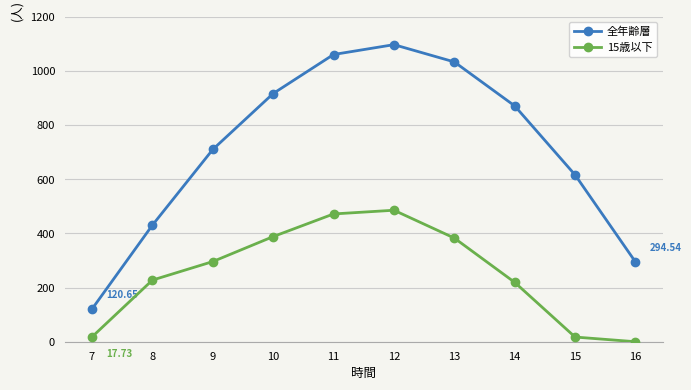

True or false: 全年齢層 has a value of 1032.9 at 13.

True